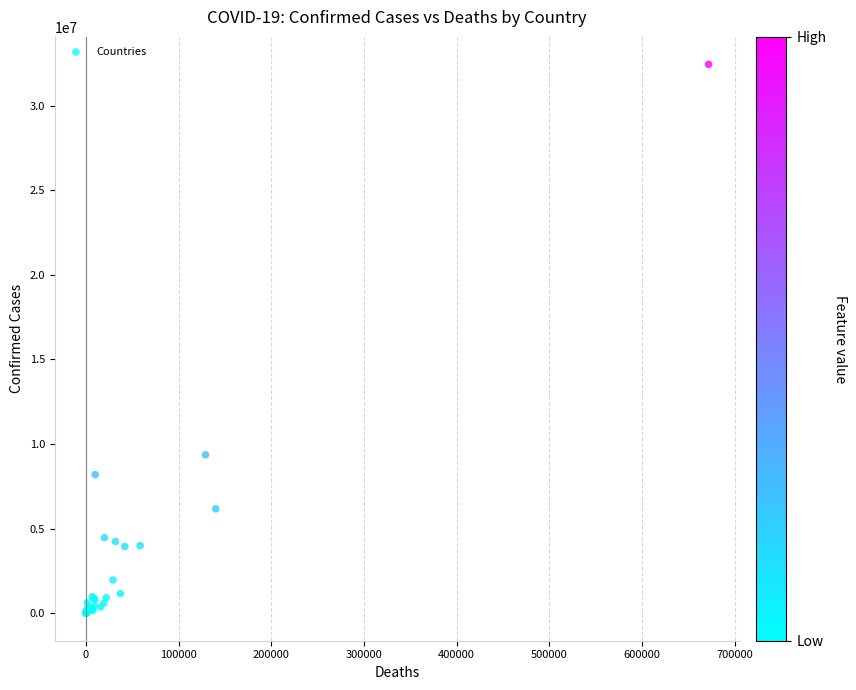

What Y value in the scatter plot is closest to 16220744?

9367172